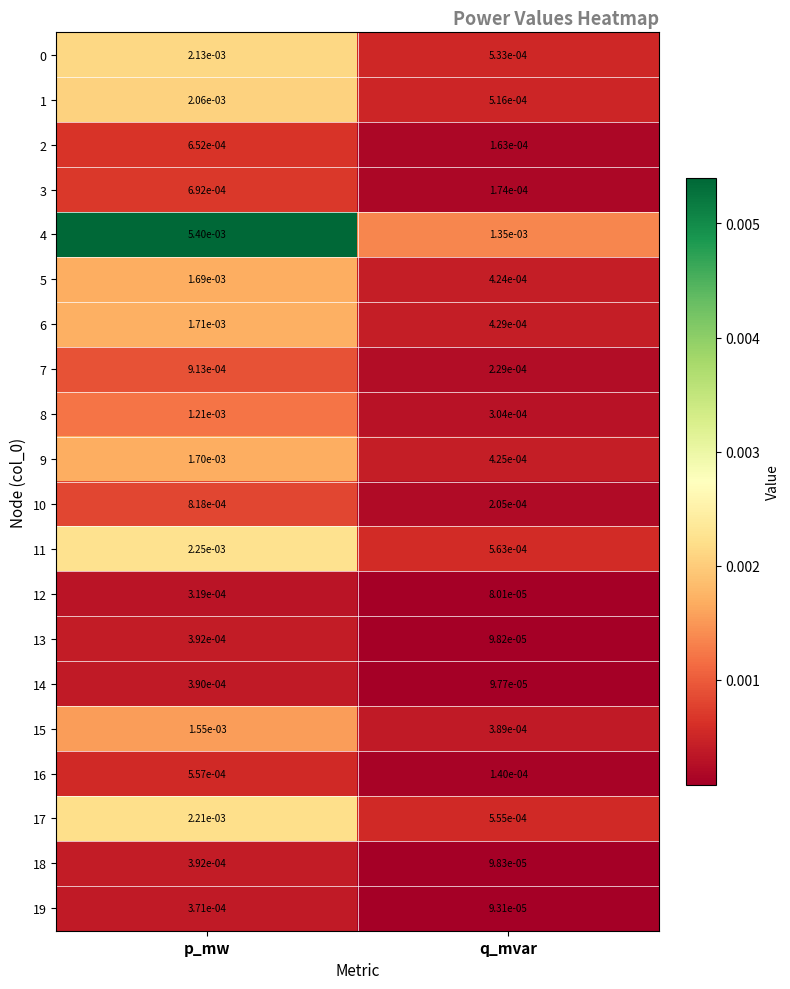

Is the value of 5 at p_mw greater than the value of 16 at q_mvar?

Yes